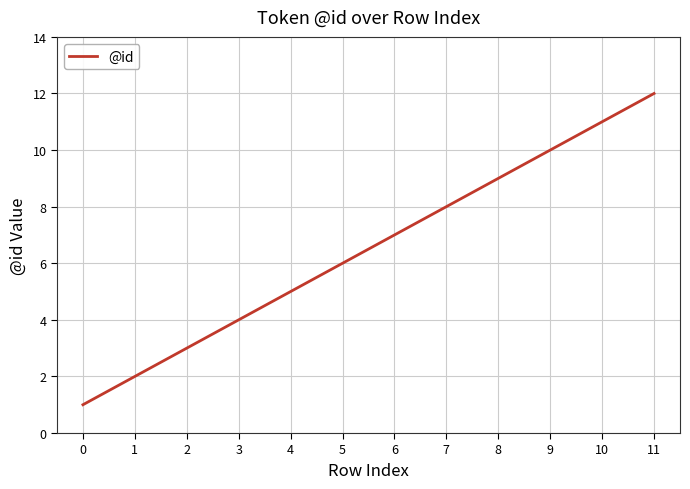

Rank the categories by value from highest to lowest.

11, 10, 9, 8, 7, 6, 5, 4, 3, 2, 1, 0